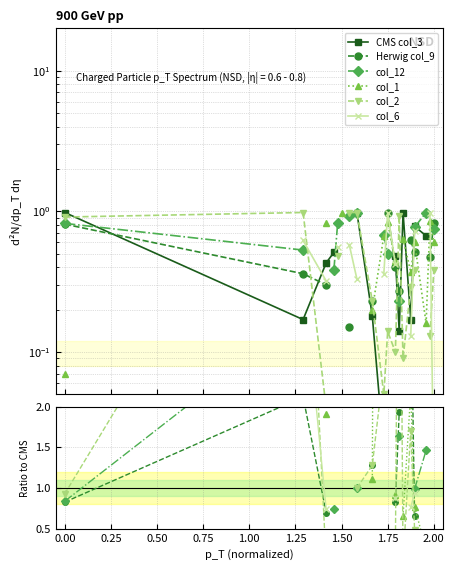

What is the label of the 16th point from the right?

0.50